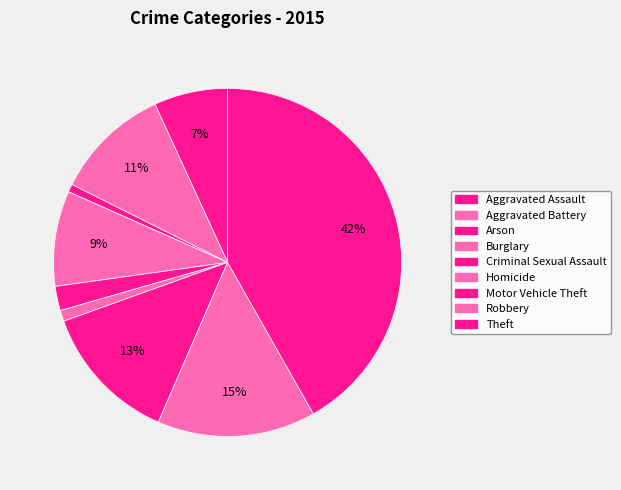

Which category has the biggest portion of the pie?

Theft